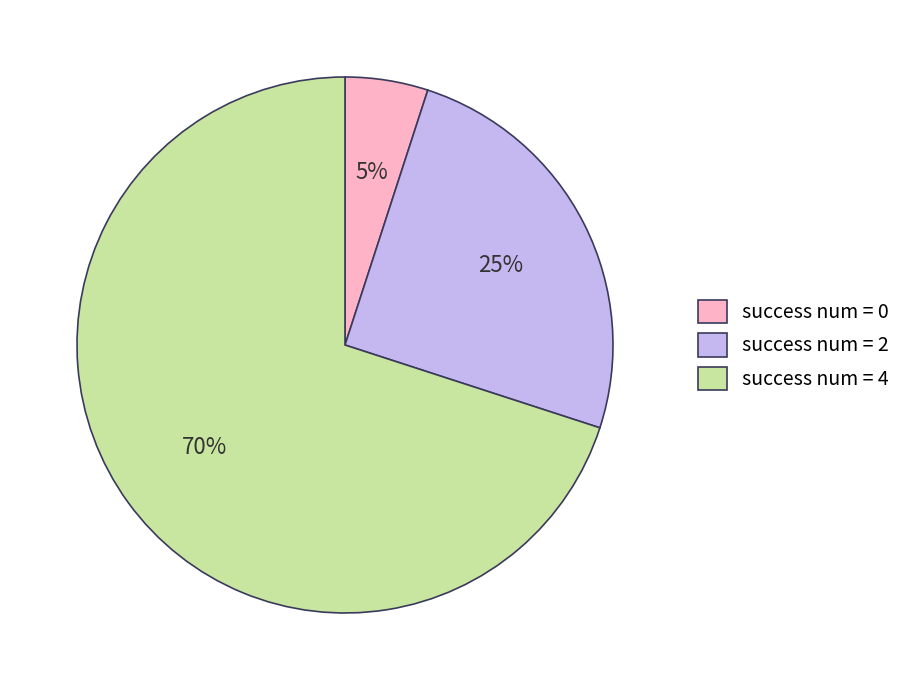

How many segments does this pie chart have?

3